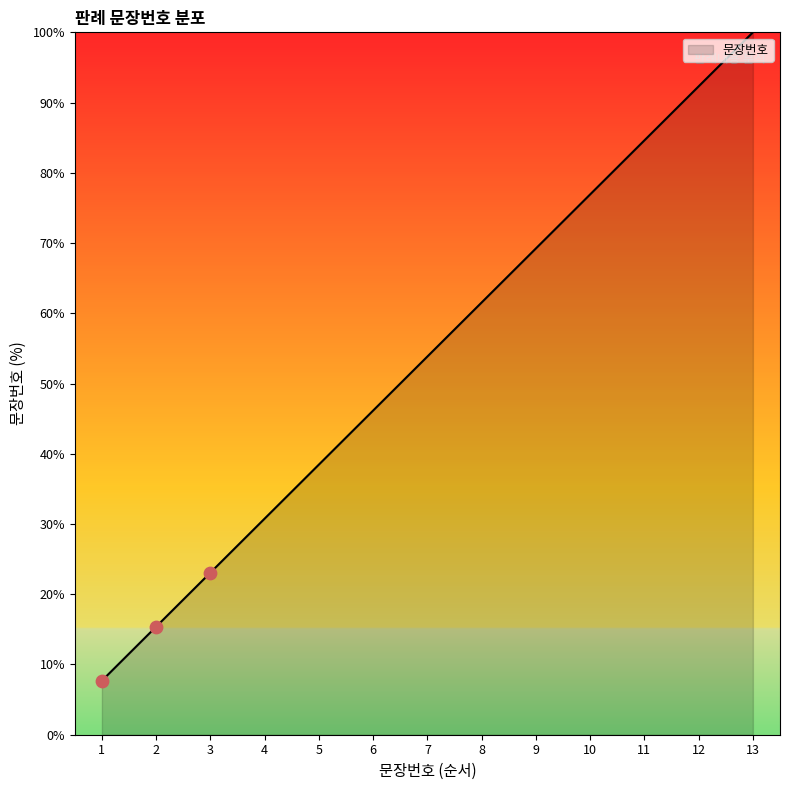

Which has a higher value, 6 or 5?

6